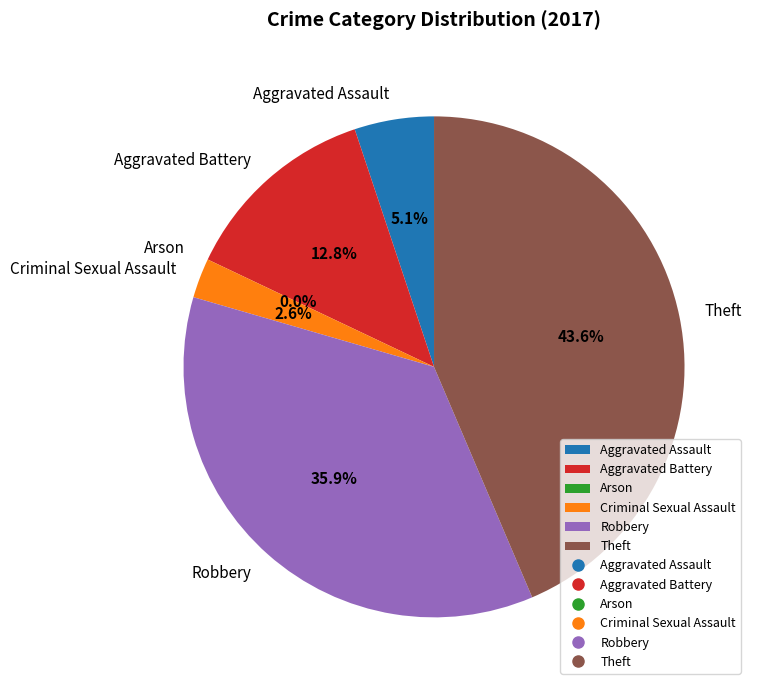

Count the number of slices in the pie.

6